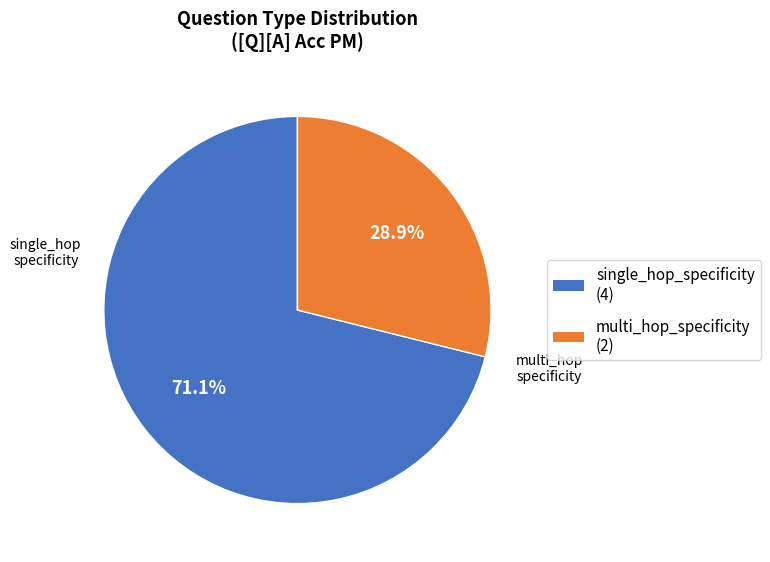

What is the largest slice in the pie chart?

single_hop_specificity